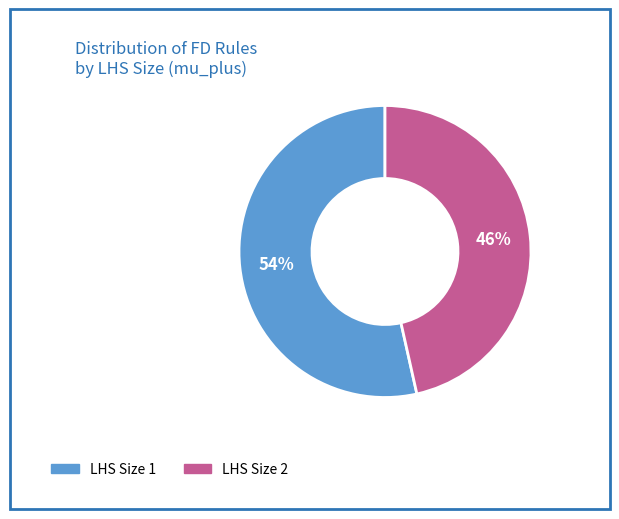

To the nearest percent, what is the average slice percentage?

50%